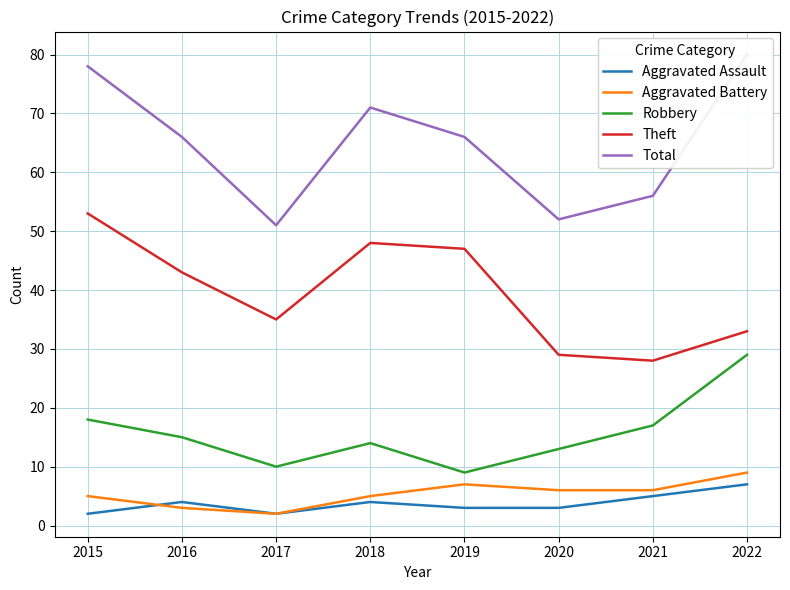

In Aggravated Battery, how many points are higher than both neighbors (excluding endpoints)?

1